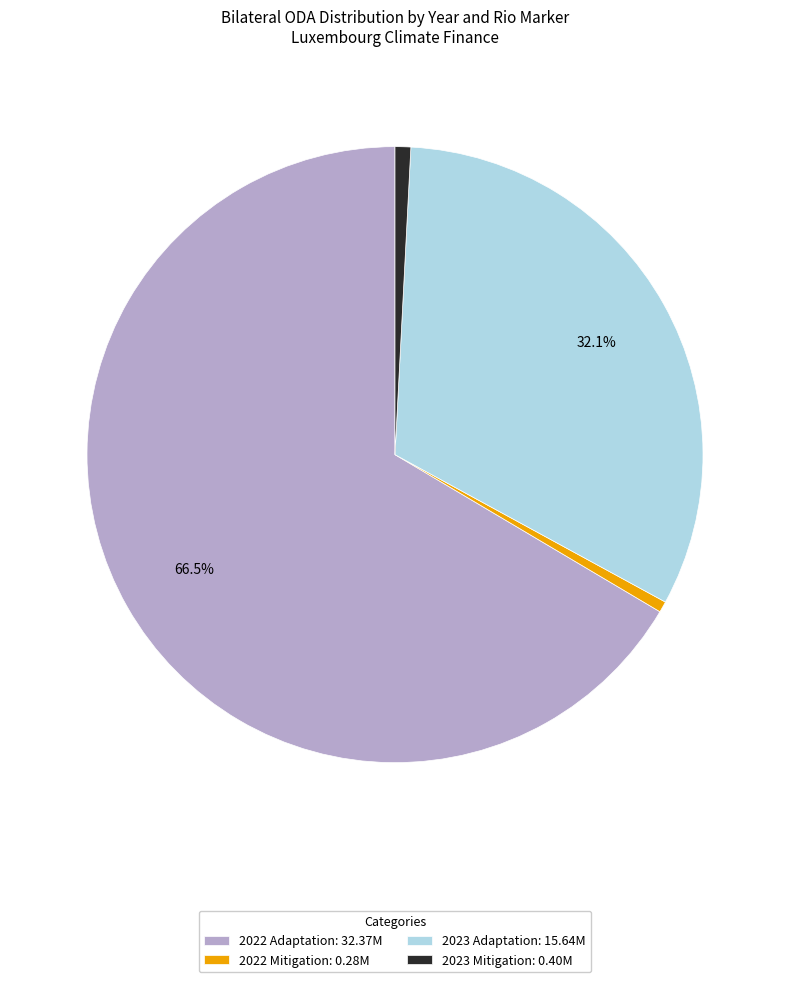

What is the majority slice?

2022 Adaptation